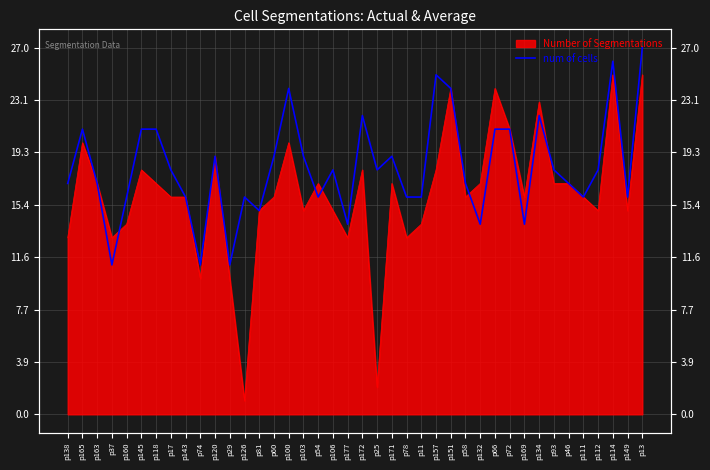

Reading left to right, what are all the values shown in this chart?

17	21	17	11	16	21	21	18	16	11	19	11	16	15	19	24	19	16	18	14	22	18	19	16	16	25	24	17	14	21	21	14	22	18	17	16	18	26	16	27